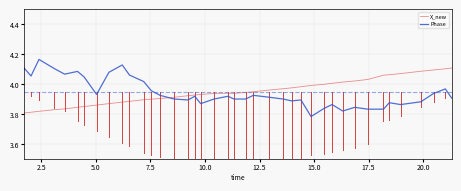

Which series has the largest range (max minus min)?

Phase